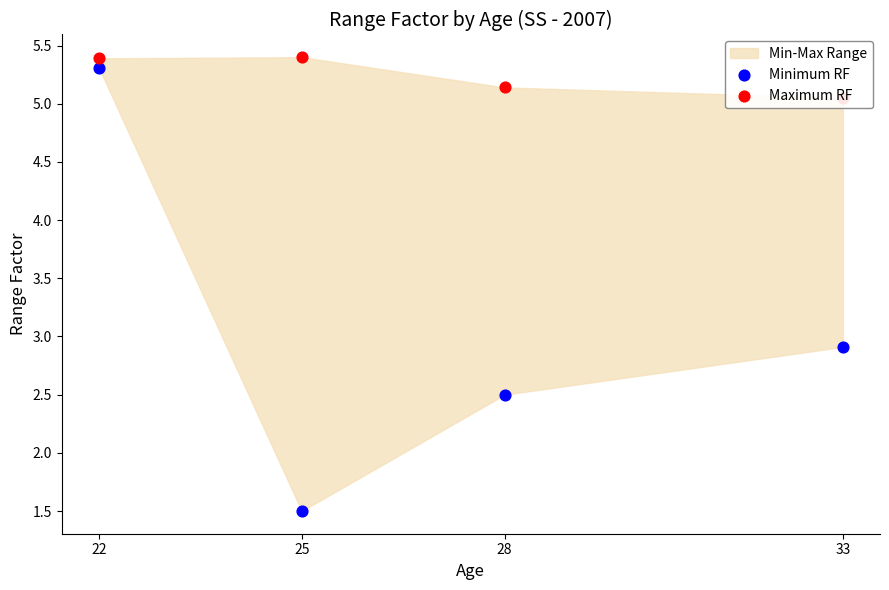

Which series reaches the maximum Y coordinate?

Maximum RF